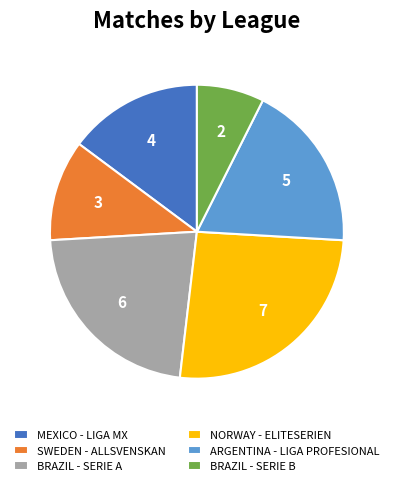

What is the ratio of the value at NORWAY - ELITESERIEN to the value at BRAZIL - SERIE A?

1.2